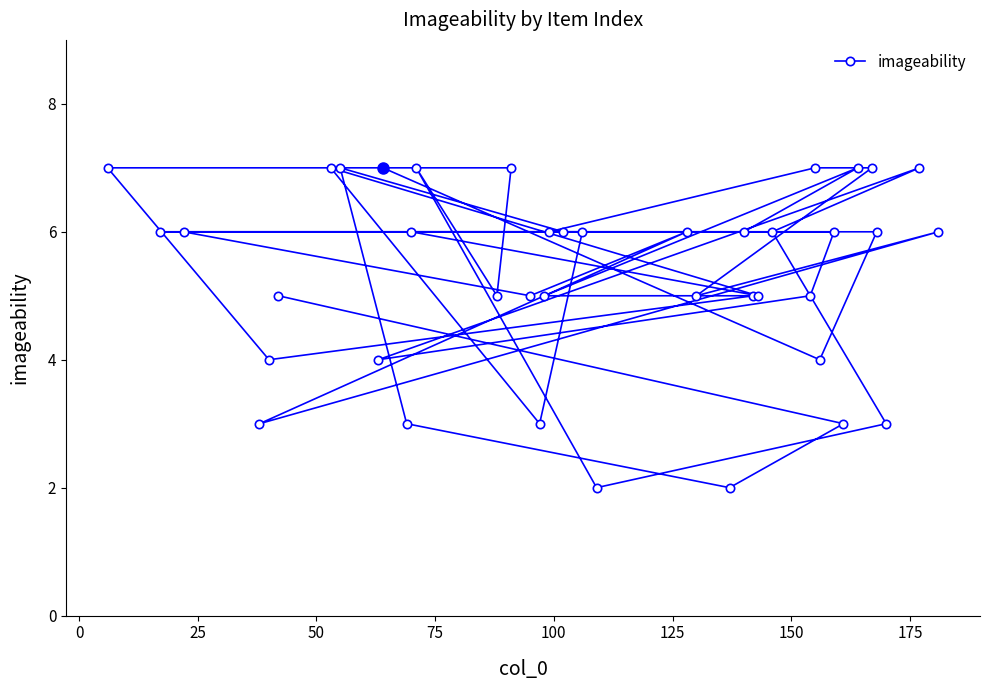

What is the maximum value shown in the chart?

7